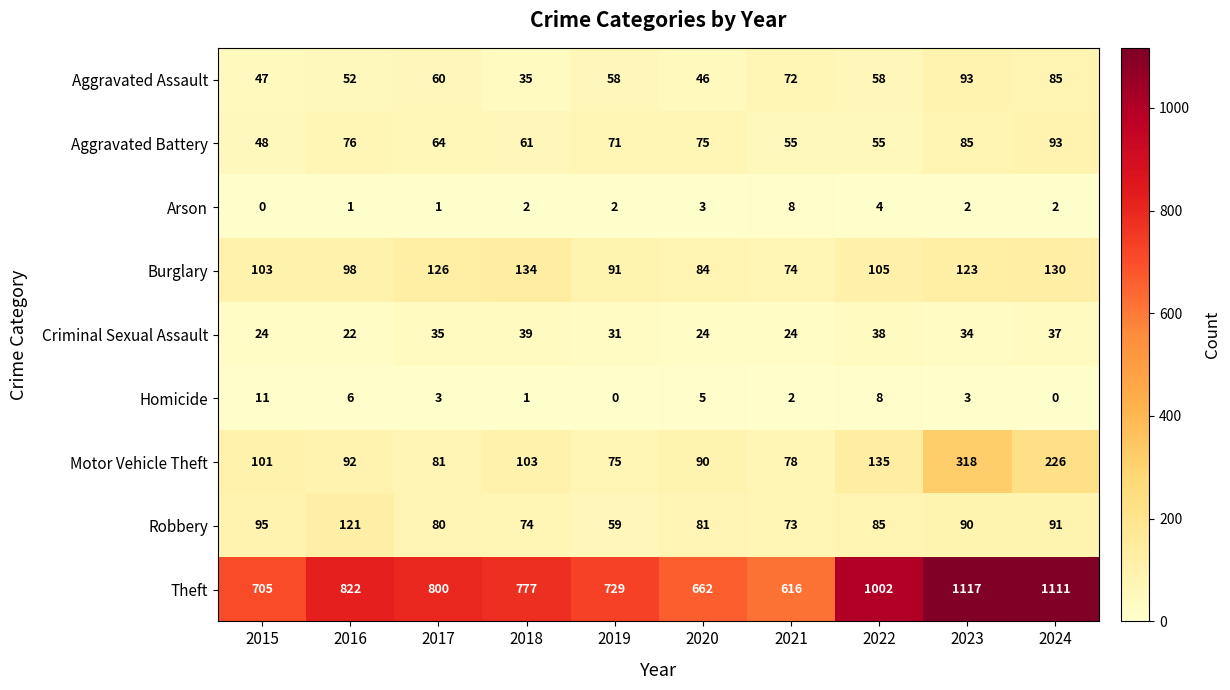

Which series has the largest total across all categories?

Theft